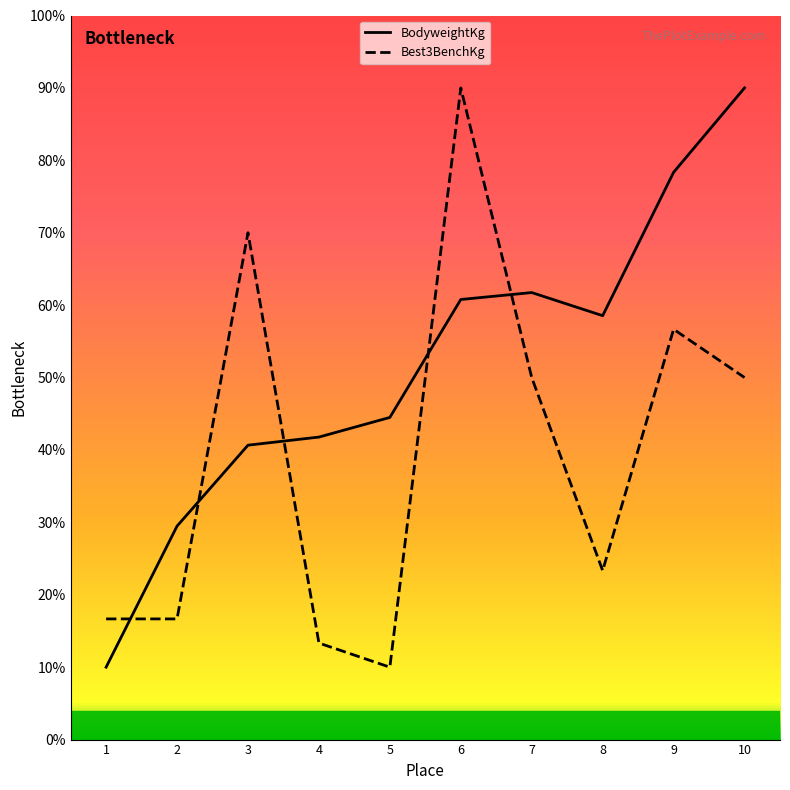

What are all the series names shown in the legend?

BodyweightKg, Best3BenchKg